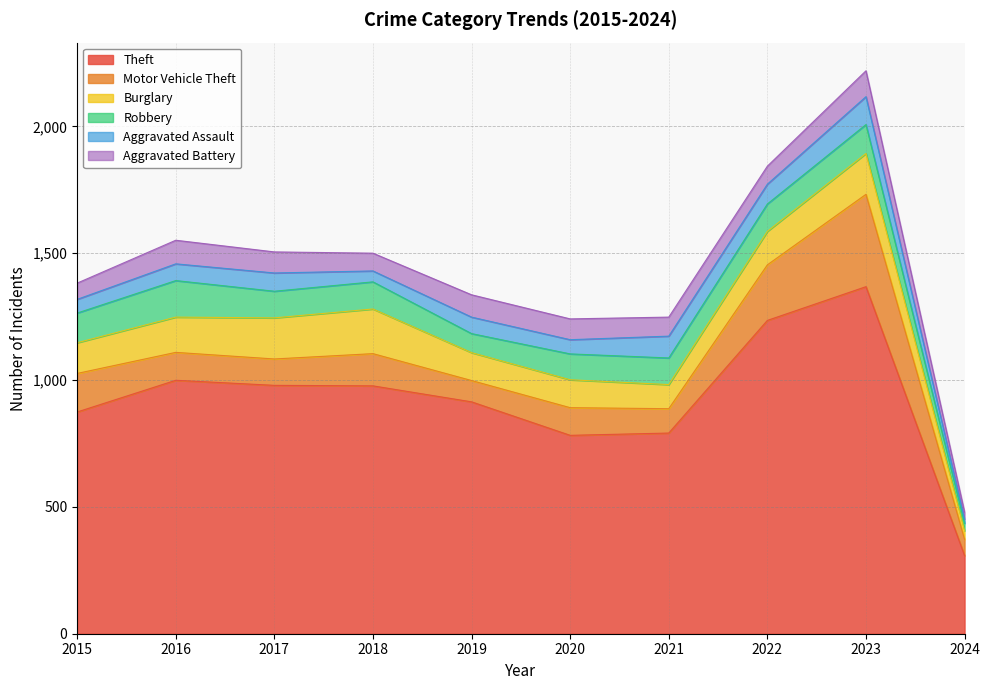

Which series has the largest total across all categories?

Theft